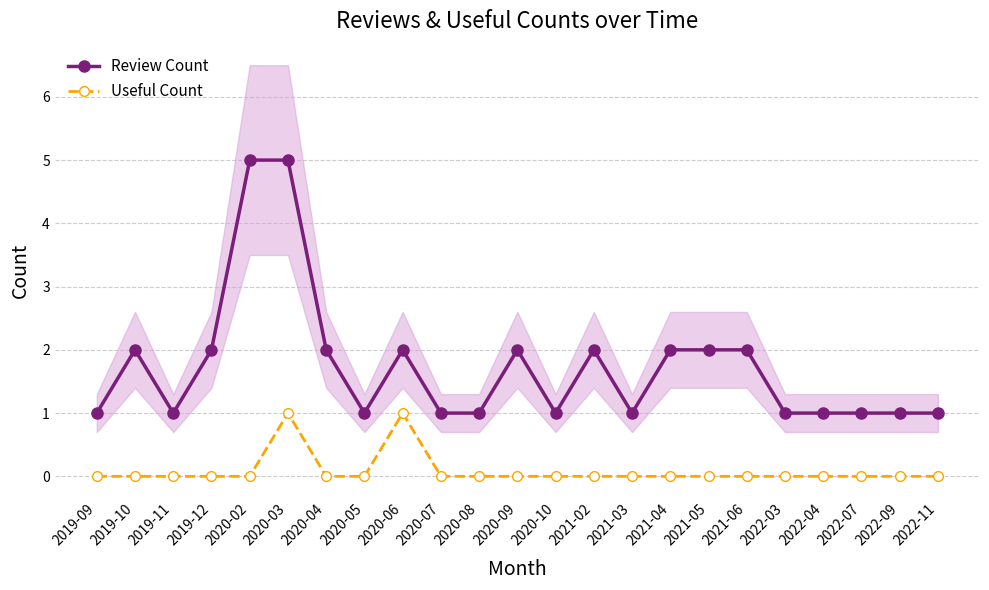

In Useful Count, how many points are higher than both neighbors (excluding endpoints)?

2